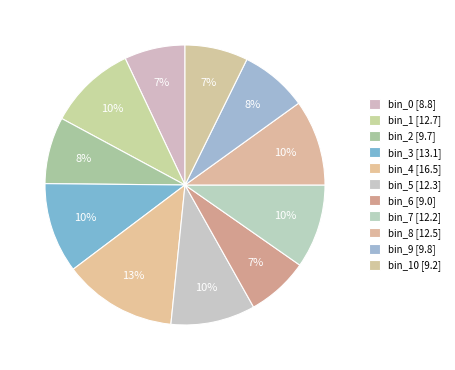

Count the number of slices in the pie.

11